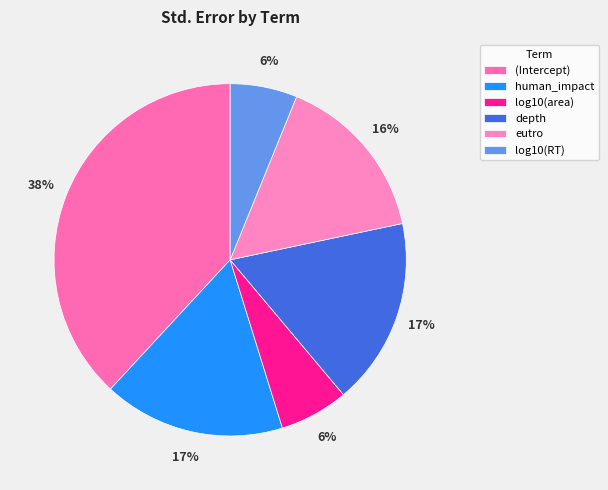

What is the change in value from human_impact to log10(RT)?

-0.2